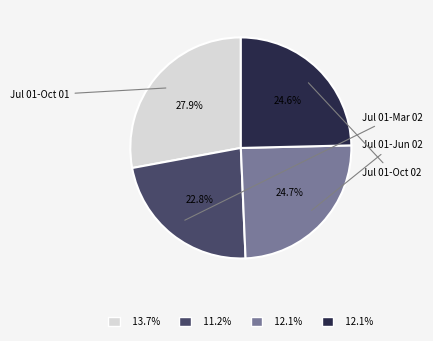

Is there any slice that represents more than half of the pie?

No